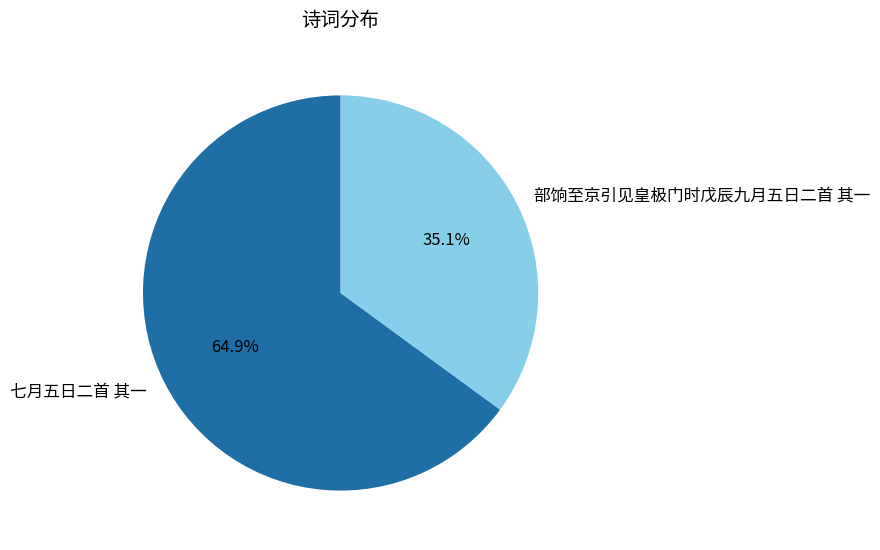

Does 部饷至京引见皇极门时戊辰九月五日二首 其一 represent more than half of the total?

No